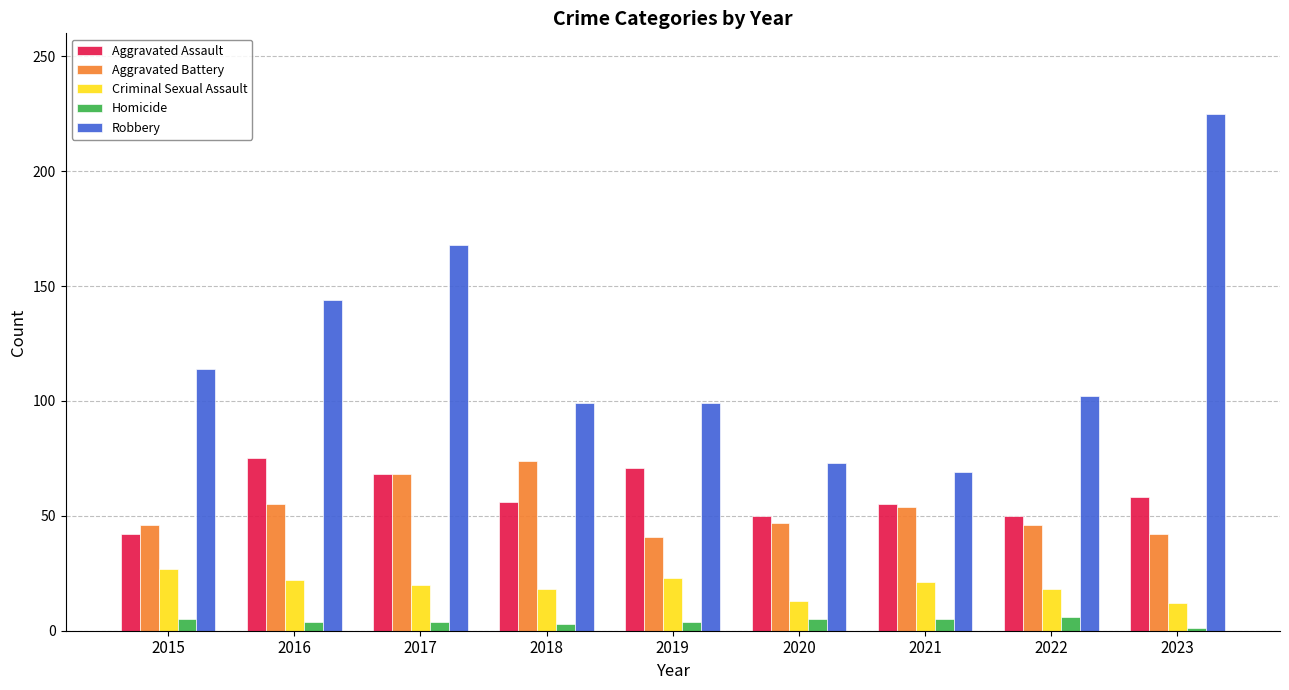

What is the sum of all Aggravated Battery values?

473